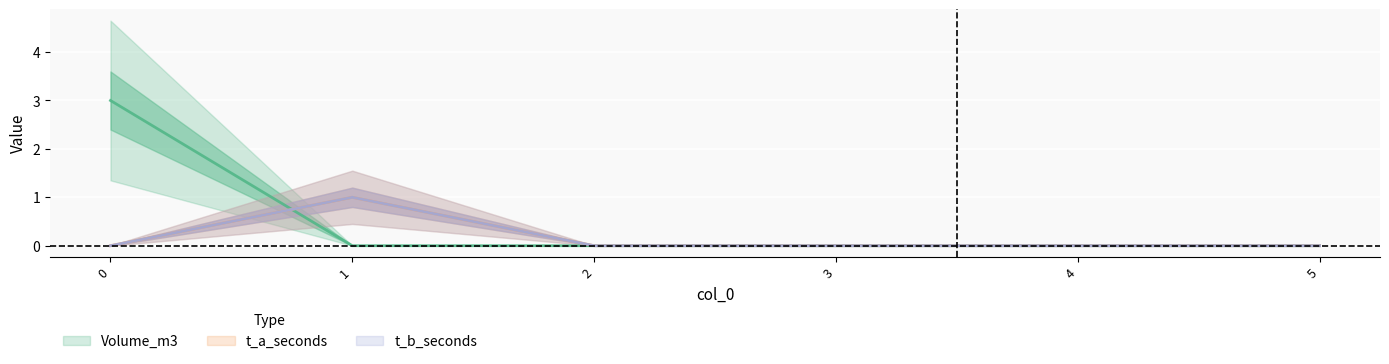

True or false: t_b_seconds and t_a_seconds cross at least once.

False